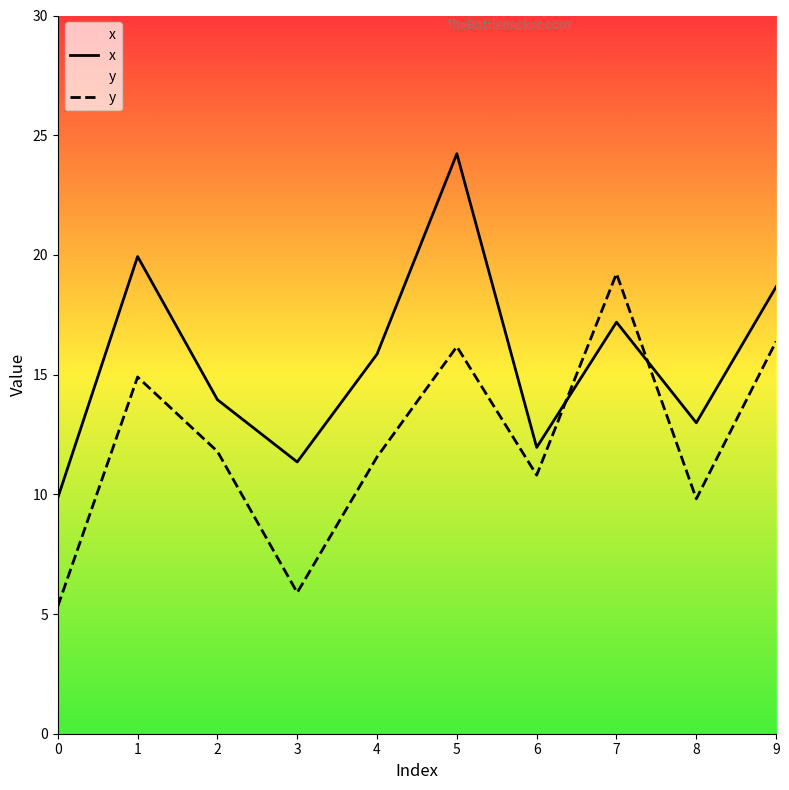

At which label does x reach its peak?

5